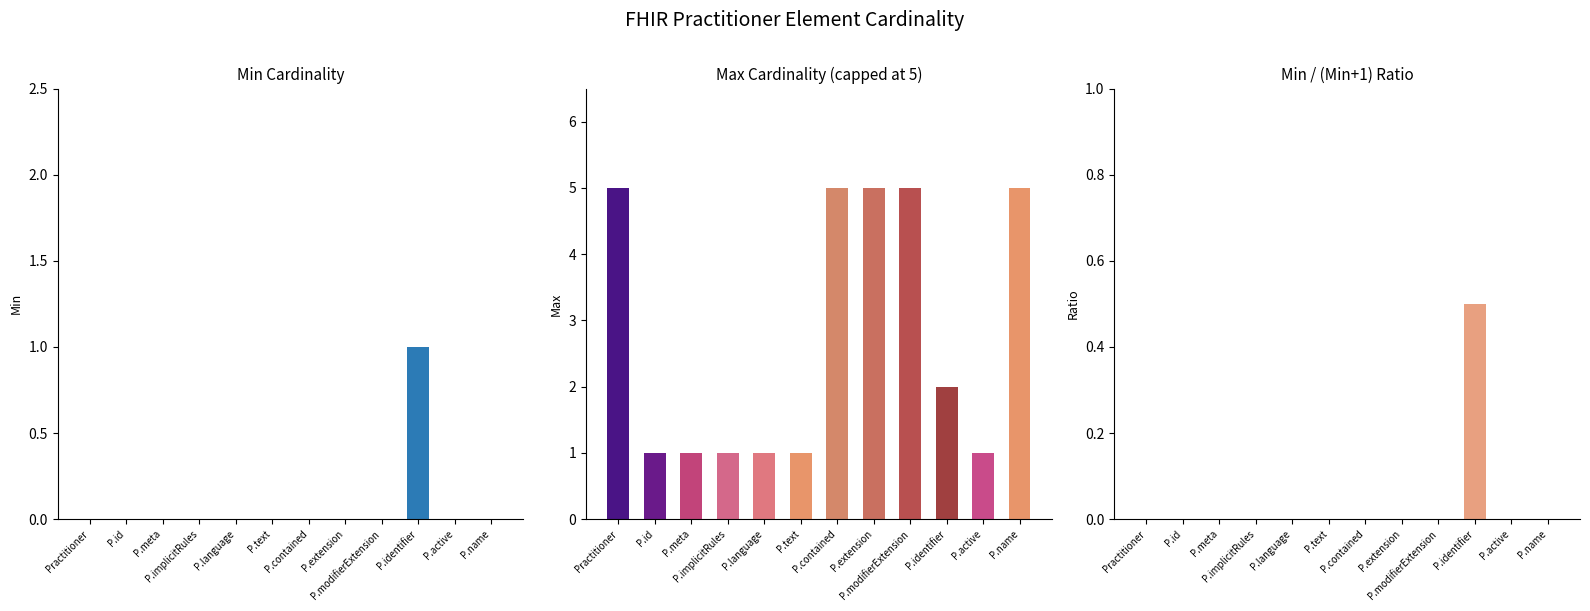

What are all the series names shown in the legend?

Min, Max (capped at 5), Min/(Min+1)